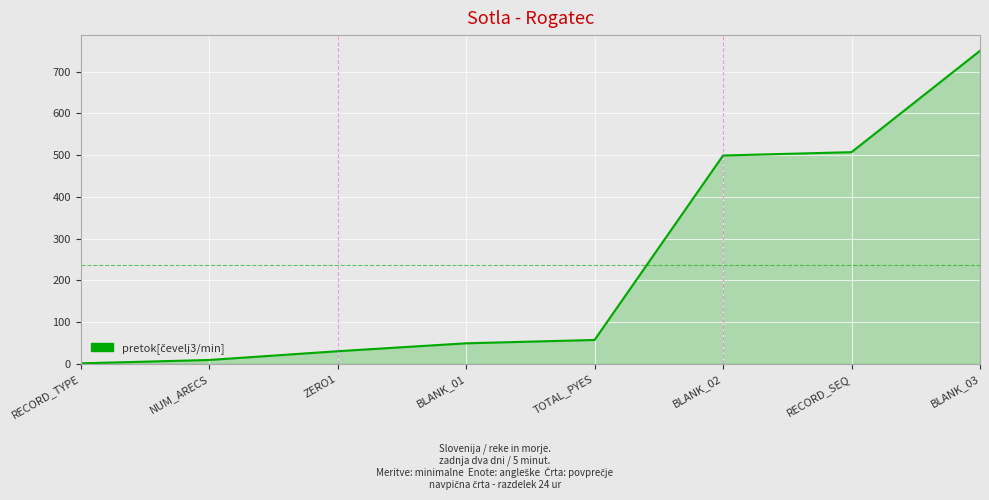

Count the number of categories in the chart.

8